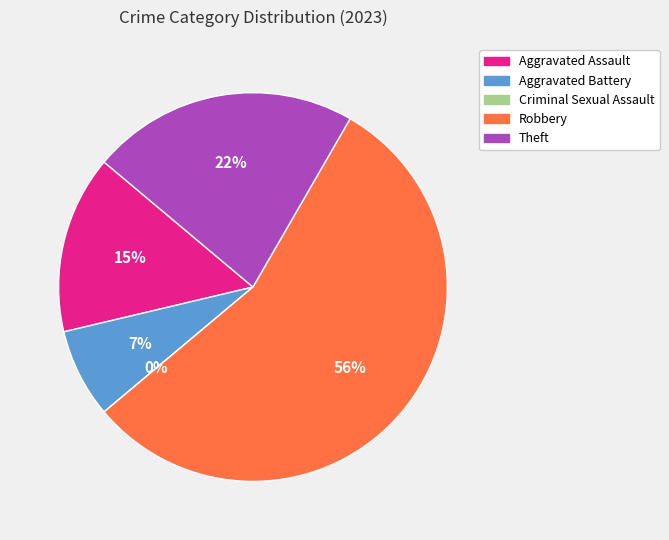

Which slice represents more than half of the pie?

Robbery